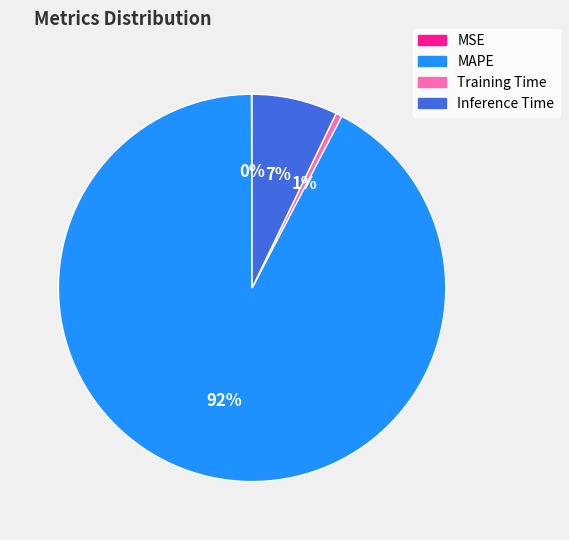

What is the largest slice in the pie chart?

MAPE